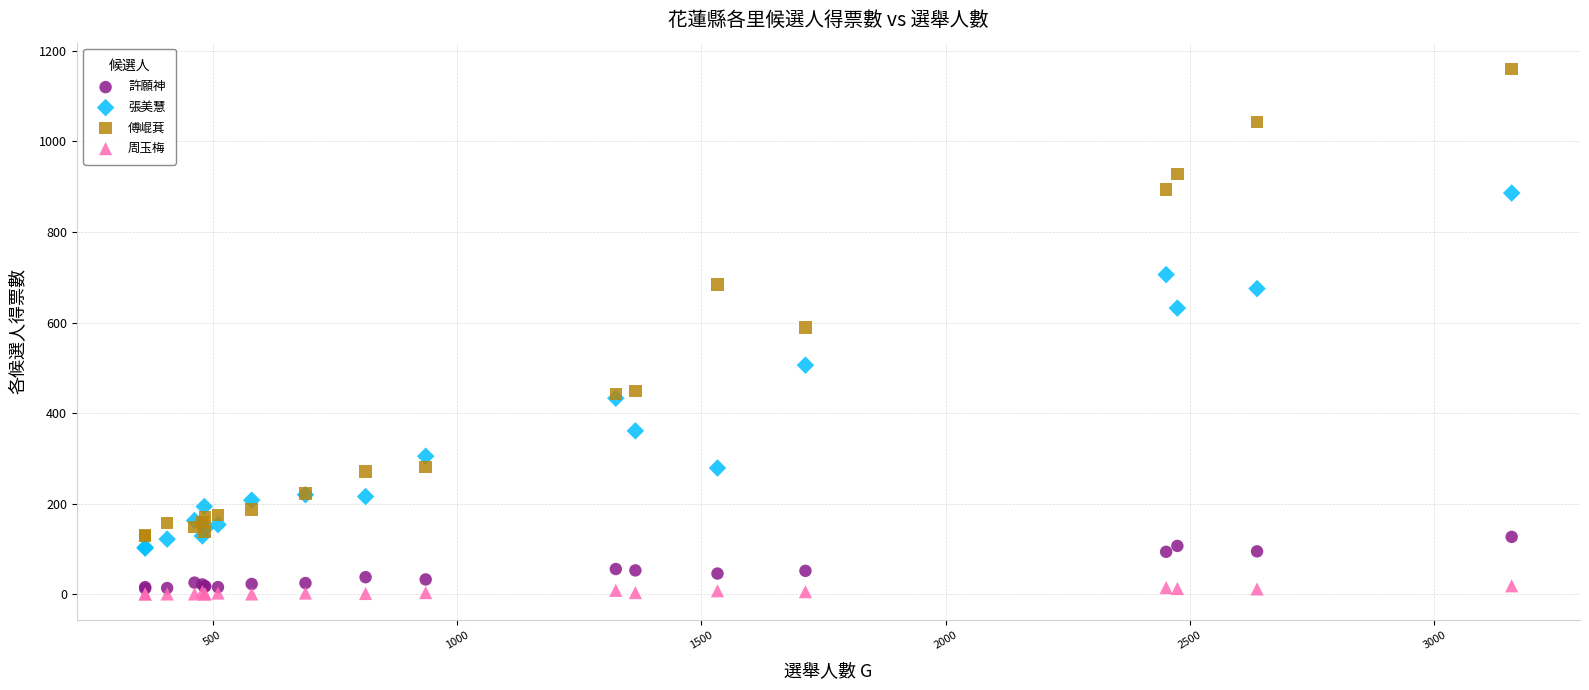

Which series contains the lowest Y value?

周玉梅